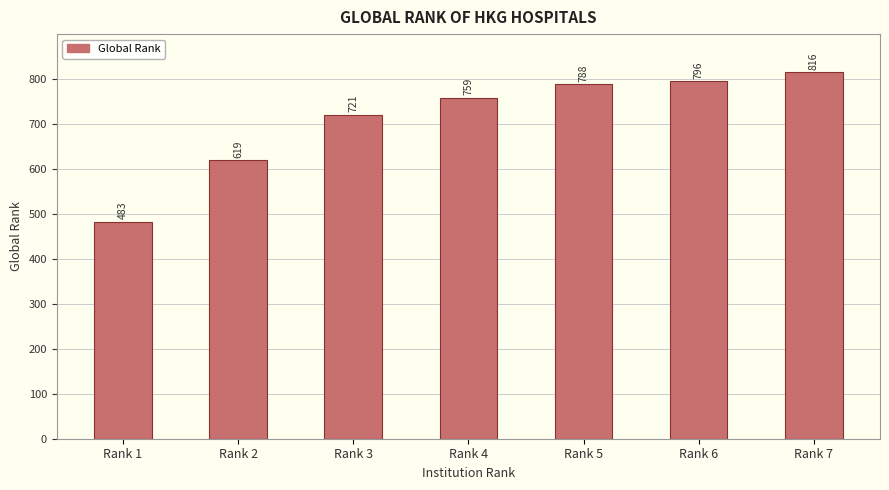

Which category has the highest value across all series?

Rank 7